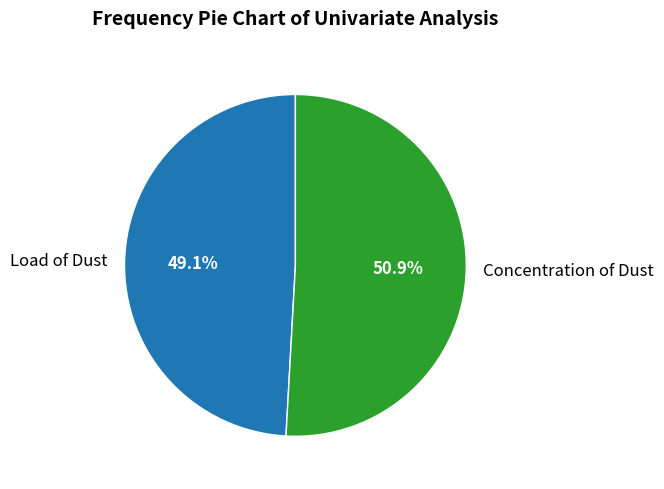

Combined, do Load of Dust and Concentration of Dust account for over 50%?

Yes